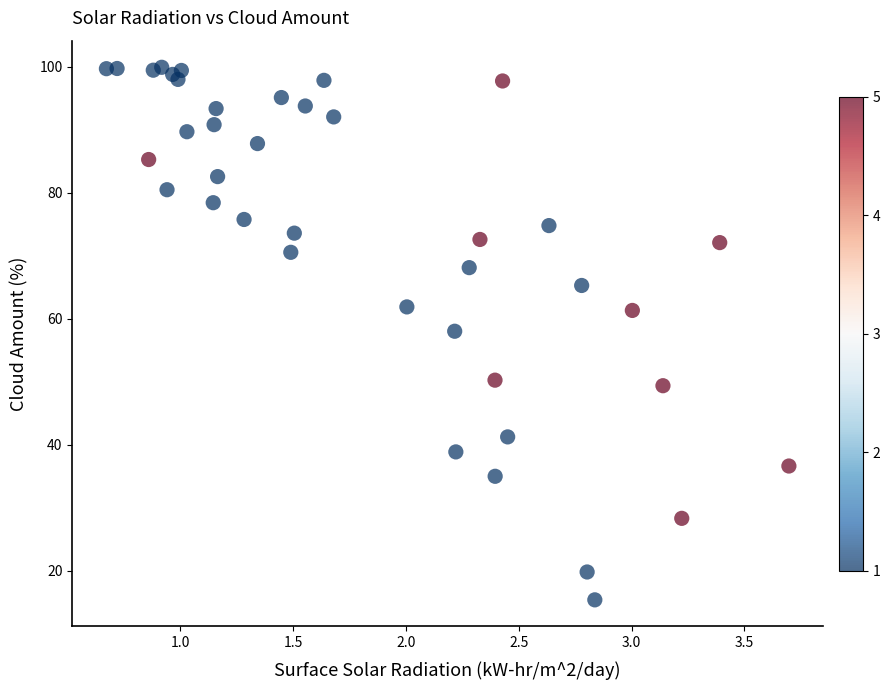

What Y value in the scatter plot is closest to 57?

58.0